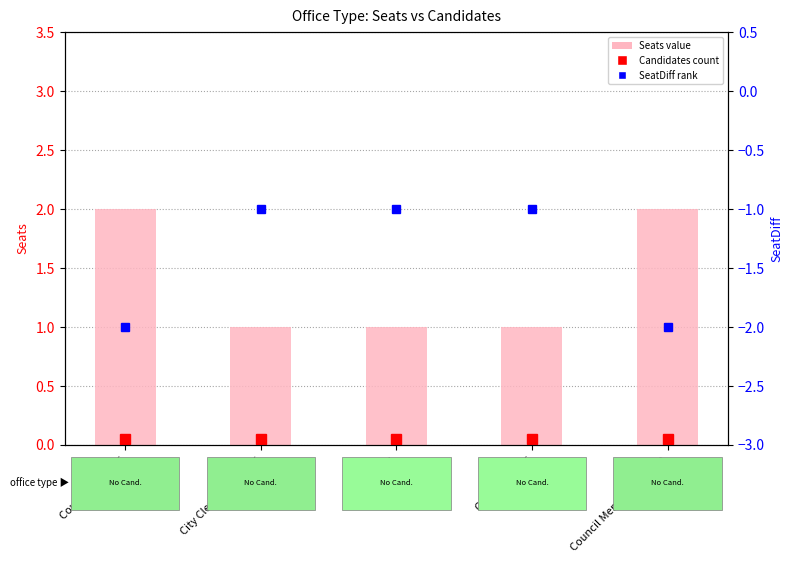

What is the ratio of the value at City Clerk /Treasurer to the value at Council Member at Large?

0.5